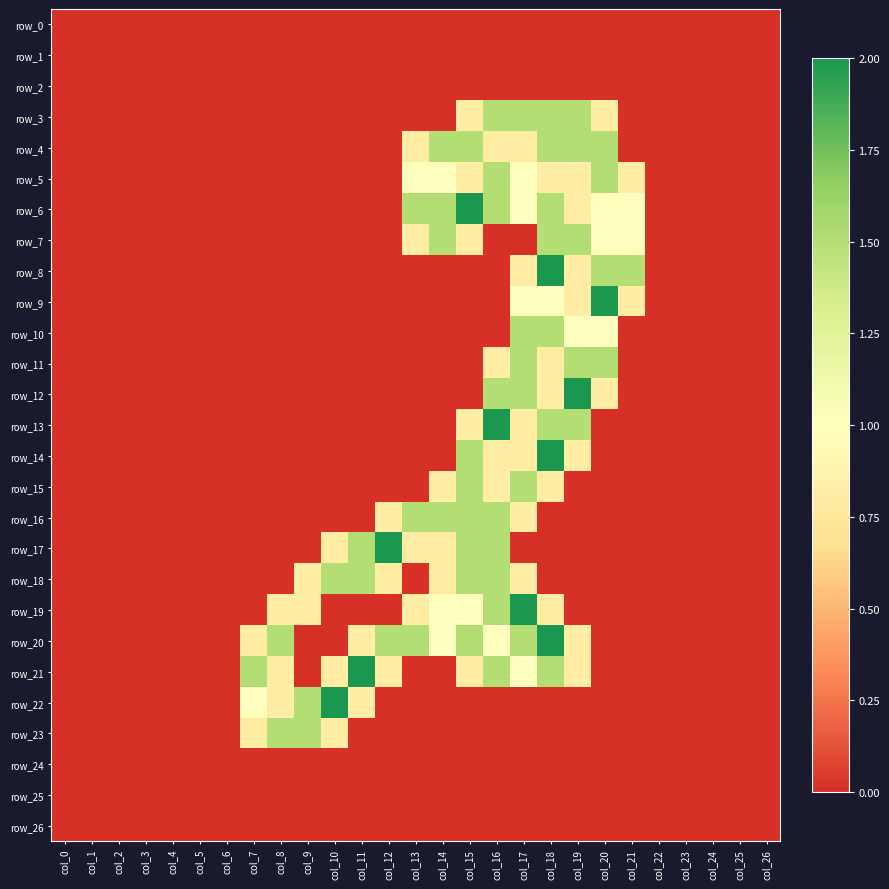

Reading right to left, extract all data points from this chart.

row_0: col_26=0.0	col_25=0.0	col_24=0.0	col_23=0.0	col_22=0.0	col_21=0.0	col_20=0.0	col_19=0.0	col_18=0.0	col_17=0.0	col_16=0.0	col_15=0.0	col_14=0.0	col_13=0.0	col_12=0.0	col_11=0.0	col_10=0.0	col_9=0.0	col_8=0.0	col_7=0.0	col_6=0.0	col_5=0.0	col_4=0.0	col_3=0.0	col_2=0.0	col_1=0.0	col_0=0.0
row_1: col_26=0.0	col_25=0.0	col_24=0.0	col_23=0.0	col_22=0.0	col_21=0.0	col_20=0.0	col_19=0.0	col_18=0.0	col_17=0.0	col_16=0.0	col_15=0.0	col_14=0.0	col_13=0.0	col_12=0.0	col_11=0.0	col_10=0.0	col_9=0.0	col_8=0.0	col_7=0.0	col_6=0.0	col_5=0.0	col_4=0.0	col_3=0.0	col_2=0.0	col_1=0.0	col_0=0.0
row_2: col_26=0.0	col_25=0.0	col_24=0.0	col_23=0.0	col_22=0.0	col_21=0.0	col_20=0.0	col_19=0.0	col_18=0.0	col_17=0.0	col_16=0.0	col_15=0.0	col_14=0.0	col_13=0.0	col_12=0.0	col_11=0.0	col_10=0.0	col_9=0.0	col_8=0.0	col_7=0.0	col_6=0.0	col_5=0.0	col_4=0.0	col_3=0.0	col_2=0.0	col_1=0.0	col_0=0.0
row_3: col_26=0.0	col_25=0.0	col_24=0.0	col_23=0.0	col_22=0.0	col_21=0.0	col_20=0.8	col_19=1.5	col_18=1.5	col_17=1.5	col_16=1.5	col_15=0.8	col_14=0.0	col_13=0.0	col_12=0.0	col_11=0.0	col_10=0.0	col_9=0.0	col_8=0.0	col_7=0.0	col_6=0.0	col_5=0.0	col_4=0.0	col_3=0.0	col_2=0.0	col_1=0.0	col_0=0.0
row_4: col_26=0.0	col_25=0.0	col_24=0.0	col_23=0.0	col_22=0.0	col_21=0.0	col_20=1.5	col_19=1.5	col_18=1.5	col_17=0.8	col_16=0.8	col_15=1.5	col_14=1.5	col_13=0.8	col_12=0.0	col_11=0.0	col_10=0.0	col_9=0.0	col_8=0.0	col_7=0.0	col_6=0.0	col_5=0.0	col_4=0.0	col_3=0.0	col_2=0.0	col_1=0.0	col_0=0.0
row_5: col_26=0.0	col_25=0.0	col_24=0.0	col_23=0.0	col_22=0.0	col_21=0.8	col_20=1.5	col_19=0.8	col_18=0.8	col_17=1.0	col_16=1.5	col_15=0.8	col_14=1.0	col_13=1.0	col_12=0.0	col_11=0.0	col_10=0.0	col_9=0.0	col_8=0.0	col_7=0.0	col_6=0.0	col_5=0.0	col_4=0.0	col_3=0.0	col_2=0.0	col_1=0.0	col_0=0.0
row_6: col_26=0.0	col_25=0.0	col_24=0.0	col_23=0.0	col_22=0.0	col_21=1.0	col_20=1.0	col_19=0.8	col_18=1.5	col_17=1.0	col_16=1.5	col_15=2.0	col_14=1.5	col_13=1.5	col_12=0.0	col_11=0.0	col_10=0.0	col_9=0.0	col_8=0.0	col_7=0.0	col_6=0.0	col_5=0.0	col_4=0.0	col_3=0.0	col_2=0.0	col_1=0.0	col_0=0.0
row_7: col_26=0.0	col_25=0.0	col_24=0.0	col_23=0.0	col_22=0.0	col_21=1.0	col_20=1.0	col_19=1.5	col_18=1.5	col_17=0.0	col_16=0.0	col_15=0.8	col_14=1.5	col_13=0.8	col_12=0.0	col_11=0.0	col_10=0.0	col_9=0.0	col_8=0.0	col_7=0.0	col_6=0.0	col_5=0.0	col_4=0.0	col_3=0.0	col_2=0.0	col_1=0.0	col_0=0.0
row_8: col_26=0.0	col_25=0.0	col_24=0.0	col_23=0.0	col_22=0.0	col_21=1.5	col_20=1.5	col_19=0.8	col_18=2.0	col_17=0.8	col_16=0.0	col_15=0.0	col_14=0.0	col_13=0.0	col_12=0.0	col_11=0.0	col_10=0.0	col_9=0.0	col_8=0.0	col_7=0.0	col_6=0.0	col_5=0.0	col_4=0.0	col_3=0.0	col_2=0.0	col_1=0.0	col_0=0.0
row_9: col_26=0.0	col_25=0.0	col_24=0.0	col_23=0.0	col_22=0.0	col_21=0.8	col_20=2.0	col_19=0.8	col_18=1.0	col_17=1.0	col_16=0.0	col_15=0.0	col_14=0.0	col_13=0.0	col_12=0.0	col_11=0.0	col_10=0.0	col_9=0.0	col_8=0.0	col_7=0.0	col_6=0.0	col_5=0.0	col_4=0.0	col_3=0.0	col_2=0.0	col_1=0.0	col_0=0.0
row_10: col_26=0.0	col_25=0.0	col_24=0.0	col_23=0.0	col_22=0.0	col_21=0.0	col_20=1.0	col_19=1.0	col_18=1.5	col_17=1.5	col_16=0.0	col_15=0.0	col_14=0.0	col_13=0.0	col_12=0.0	col_11=0.0	col_10=0.0	col_9=0.0	col_8=0.0	col_7=0.0	col_6=0.0	col_5=0.0	col_4=0.0	col_3=0.0	col_2=0.0	col_1=0.0	col_0=0.0
row_11: col_26=0.0	col_25=0.0	col_24=0.0	col_23=0.0	col_22=0.0	col_21=0.0	col_20=1.5	col_19=1.5	col_18=0.8	col_17=1.5	col_16=0.8	col_15=0.0	col_14=0.0	col_13=0.0	col_12=0.0	col_11=0.0	col_10=0.0	col_9=0.0	col_8=0.0	col_7=0.0	col_6=0.0	col_5=0.0	col_4=0.0	col_3=0.0	col_2=0.0	col_1=0.0	col_0=0.0
row_12: col_26=0.0	col_25=0.0	col_24=0.0	col_23=0.0	col_22=0.0	col_21=0.0	col_20=0.8	col_19=2.0	col_18=0.8	col_17=1.5	col_16=1.5	col_15=0.0	col_14=0.0	col_13=0.0	col_12=0.0	col_11=0.0	col_10=0.0	col_9=0.0	col_8=0.0	col_7=0.0	col_6=0.0	col_5=0.0	col_4=0.0	col_3=0.0	col_2=0.0	col_1=0.0	col_0=0.0
row_13: col_26=0.0	col_25=0.0	col_24=0.0	col_23=0.0	col_22=0.0	col_21=0.0	col_20=0.0	col_19=1.5	col_18=1.5	col_17=0.8	col_16=2.0	col_15=0.8	col_14=0.0	col_13=0.0	col_12=0.0	col_11=0.0	col_10=0.0	col_9=0.0	col_8=0.0	col_7=0.0	col_6=0.0	col_5=0.0	col_4=0.0	col_3=0.0	col_2=0.0	col_1=0.0	col_0=0.0
row_14: col_26=0.0	col_25=0.0	col_24=0.0	col_23=0.0	col_22=0.0	col_21=0.0	col_20=0.0	col_19=0.8	col_18=2.0	col_17=0.8	col_16=0.8	col_15=1.5	col_14=0.0	col_13=0.0	col_12=0.0	col_11=0.0	col_10=0.0	col_9=0.0	col_8=0.0	col_7=0.0	col_6=0.0	col_5=0.0	col_4=0.0	col_3=0.0	col_2=0.0	col_1=0.0	col_0=0.0
row_15: col_26=0.0	col_25=0.0	col_24=0.0	col_23=0.0	col_22=0.0	col_21=0.0	col_20=0.0	col_19=0.0	col_18=0.8	col_17=1.5	col_16=0.8	col_15=1.5	col_14=0.8	col_13=0.0	col_12=0.0	col_11=0.0	col_10=0.0	col_9=0.0	col_8=0.0	col_7=0.0	col_6=0.0	col_5=0.0	col_4=0.0	col_3=0.0	col_2=0.0	col_1=0.0	col_0=0.0
row_16: col_26=0.0	col_25=0.0	col_24=0.0	col_23=0.0	col_22=0.0	col_21=0.0	col_20=0.0	col_19=0.0	col_18=0.0	col_17=0.8	col_16=1.5	col_15=1.5	col_14=1.5	col_13=1.5	col_12=0.8	col_11=0.0	col_10=0.0	col_9=0.0	col_8=0.0	col_7=0.0	col_6=0.0	col_5=0.0	col_4=0.0	col_3=0.0	col_2=0.0	col_1=0.0	col_0=0.0
row_17: col_26=0.0	col_25=0.0	col_24=0.0	col_23=0.0	col_22=0.0	col_21=0.0	col_20=0.0	col_19=0.0	col_18=0.0	col_17=0.0	col_16=1.5	col_15=1.5	col_14=0.8	col_13=0.8	col_12=2.0	col_11=1.5	col_10=0.8	col_9=0.0	col_8=0.0	col_7=0.0	col_6=0.0	col_5=0.0	col_4=0.0	col_3=0.0	col_2=0.0	col_1=0.0	col_0=0.0
row_18: col_26=0.0	col_25=0.0	col_24=0.0	col_23=0.0	col_22=0.0	col_21=0.0	col_20=0.0	col_19=0.0	col_18=0.0	col_17=0.8	col_16=1.5	col_15=1.5	col_14=0.8	col_13=0.0	col_12=0.8	col_11=1.5	col_10=1.5	col_9=0.8	col_8=0.0	col_7=0.0	col_6=0.0	col_5=0.0	col_4=0.0	col_3=0.0	col_2=0.0	col_1=0.0	col_0=0.0
row_19: col_26=0.0	col_25=0.0	col_24=0.0	col_23=0.0	col_22=0.0	col_21=0.0	col_20=0.0	col_19=0.0	col_18=0.8	col_17=2.0	col_16=1.5	col_15=1.0	col_14=1.0	col_13=0.8	col_12=0.0	col_11=0.0	col_10=0.0	col_9=0.8	col_8=0.8	col_7=0.0	col_6=0.0	col_5=0.0	col_4=0.0	col_3=0.0	col_2=0.0	col_1=0.0	col_0=0.0
row_20: col_26=0.0	col_25=0.0	col_24=0.0	col_23=0.0	col_22=0.0	col_21=0.0	col_20=0.0	col_19=0.8	col_18=2.0	col_17=1.5	col_16=1.0	col_15=1.5	col_14=1.0	col_13=1.5	col_12=1.5	col_11=0.8	col_10=0.0	col_9=0.0	col_8=1.5	col_7=0.8	col_6=0.0	col_5=0.0	col_4=0.0	col_3=0.0	col_2=0.0	col_1=0.0	col_0=0.0
row_21: col_26=0.0	col_25=0.0	col_24=0.0	col_23=0.0	col_22=0.0	col_21=0.0	col_20=0.0	col_19=0.8	col_18=1.5	col_17=1.0	col_16=1.5	col_15=0.8	col_14=0.0	col_13=0.0	col_12=0.8	col_11=2.0	col_10=0.8	col_9=0.0	col_8=0.8	col_7=1.5	col_6=0.0	col_5=0.0	col_4=0.0	col_3=0.0	col_2=0.0	col_1=0.0	col_0=0.0
row_22: col_26=0.0	col_25=0.0	col_24=0.0	col_23=0.0	col_22=0.0	col_21=0.0	col_20=0.0	col_19=0.0	col_18=0.0	col_17=0.0	col_16=0.0	col_15=0.0	col_14=0.0	col_13=0.0	col_12=0.0	col_11=0.8	col_10=2.0	col_9=1.5	col_8=0.8	col_7=1.0	col_6=0.0	col_5=0.0	col_4=0.0	col_3=0.0	col_2=0.0	col_1=0.0	col_0=0.0
row_23: col_26=0.0	col_25=0.0	col_24=0.0	col_23=0.0	col_22=0.0	col_21=0.0	col_20=0.0	col_19=0.0	col_18=0.0	col_17=0.0	col_16=0.0	col_15=0.0	col_14=0.0	col_13=0.0	col_12=0.0	col_11=0.0	col_10=0.8	col_9=1.5	col_8=1.5	col_7=0.8	col_6=0.0	col_5=0.0	col_4=0.0	col_3=0.0	col_2=0.0	col_1=0.0	col_0=0.0
row_24: col_26=0.0	col_25=0.0	col_24=0.0	col_23=0.0	col_22=0.0	col_21=0.0	col_20=0.0	col_19=0.0	col_18=0.0	col_17=0.0	col_16=0.0	col_15=0.0	col_14=0.0	col_13=0.0	col_12=0.0	col_11=0.0	col_10=0.0	col_9=0.0	col_8=0.0	col_7=0.0	col_6=0.0	col_5=0.0	col_4=0.0	col_3=0.0	col_2=0.0	col_1=0.0	col_0=0.0
row_25: col_26=0.0	col_25=0.0	col_24=0.0	col_23=0.0	col_22=0.0	col_21=0.0	col_20=0.0	col_19=0.0	col_18=0.0	col_17=0.0	col_16=0.0	col_15=0.0	col_14=0.0	col_13=0.0	col_12=0.0	col_11=0.0	col_10=0.0	col_9=0.0	col_8=0.0	col_7=0.0	col_6=0.0	col_5=0.0	col_4=0.0	col_3=0.0	col_2=0.0	col_1=0.0	col_0=0.0
row_26: col_26=0.0	col_25=0.0	col_24=0.0	col_23=0.0	col_22=0.0	col_21=0.0	col_20=0.0	col_19=0.0	col_18=0.0	col_17=0.0	col_16=0.0	col_15=0.0	col_14=0.0	col_13=0.0	col_12=0.0	col_11=0.0	col_10=0.0	col_9=0.0	col_8=0.0	col_7=0.0	col_6=0.0	col_5=0.0	col_4=0.0	col_3=0.0	col_2=0.0	col_1=0.0	col_0=0.0